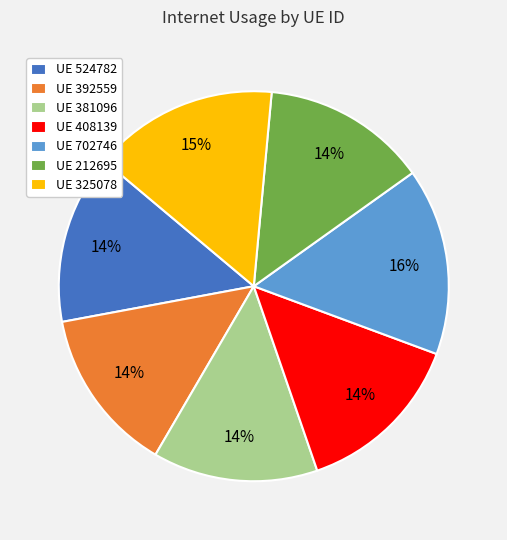

Which has a higher value, UE 325078 or UE 524782?

UE 325078